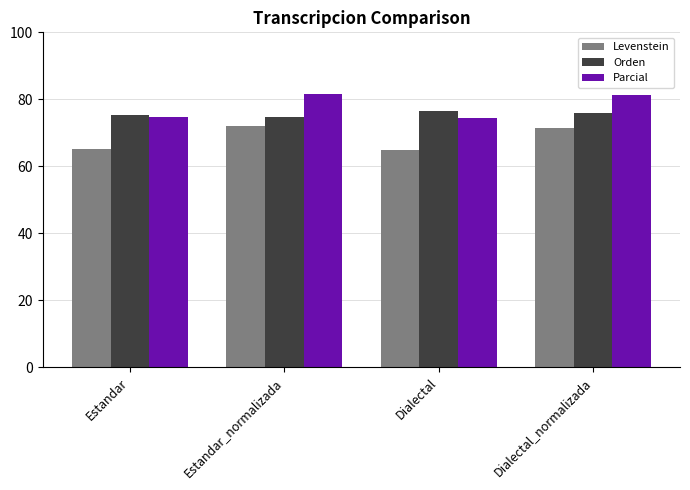

What is the label of the 3rd bar from the right?

Estandar_normalizada